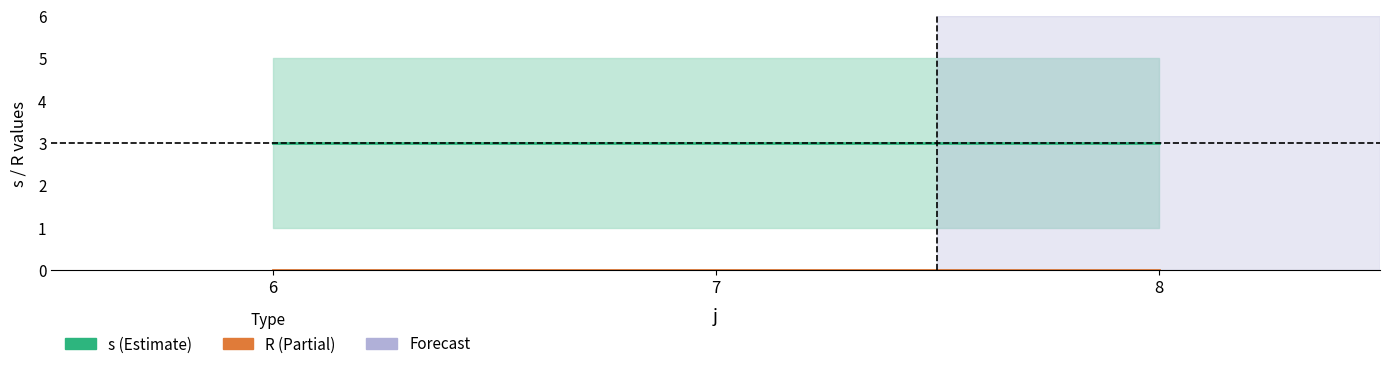

Which category has the highest value across all series?

6